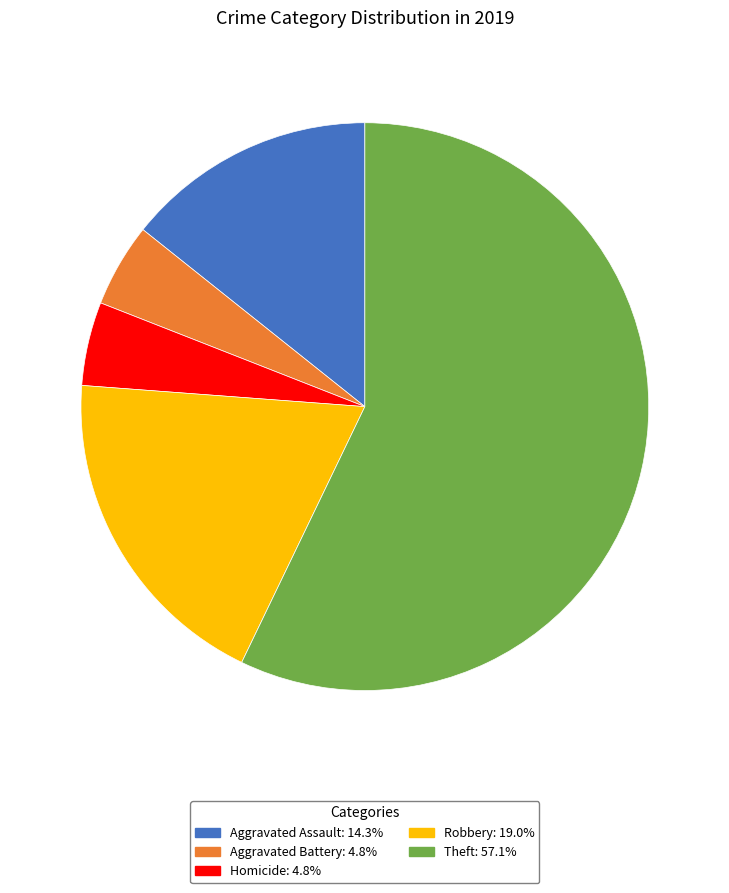

Is there a majority slice in this chart?

Yes